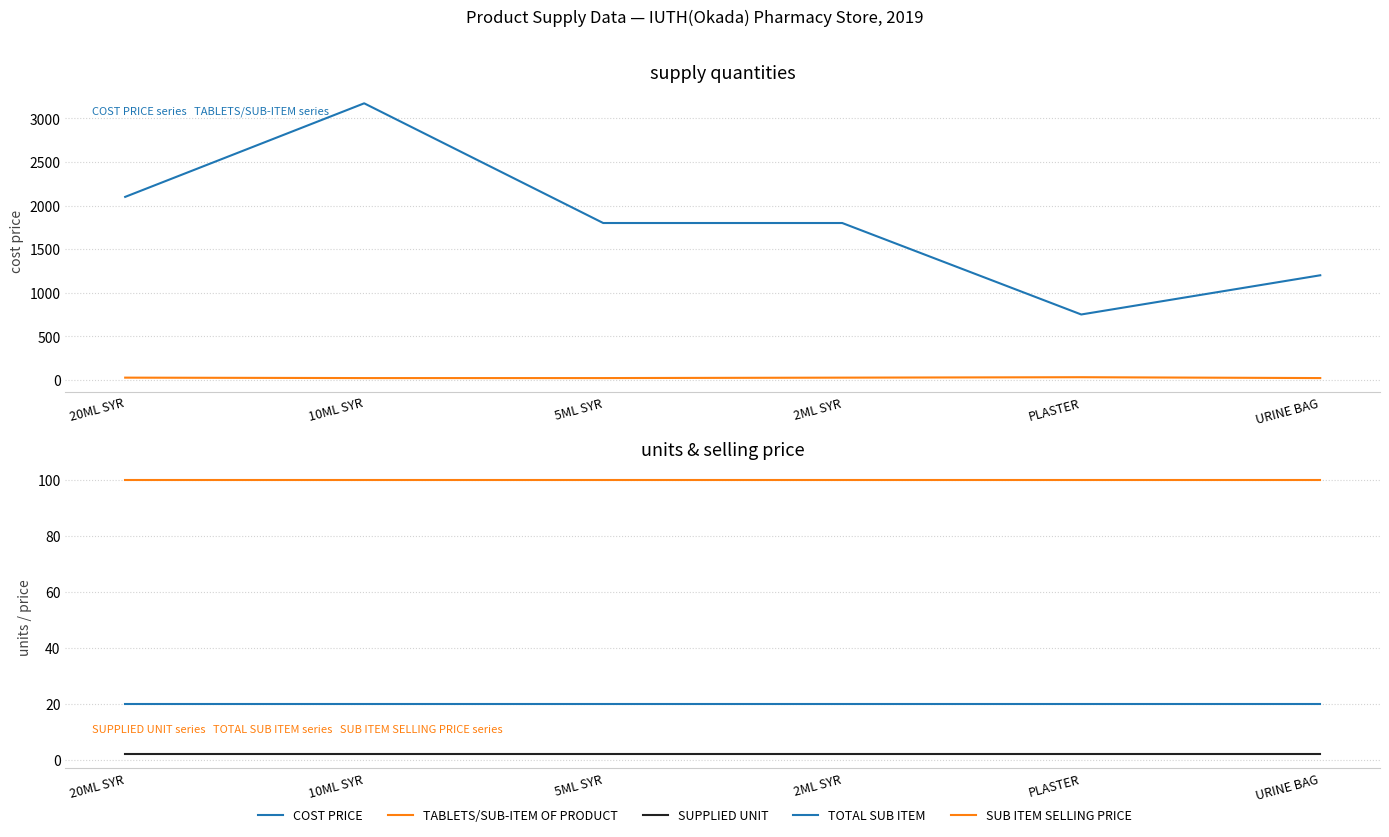

True or false: SUB ITEM SELLING PRICE and COST PRICE cross at least once.

False